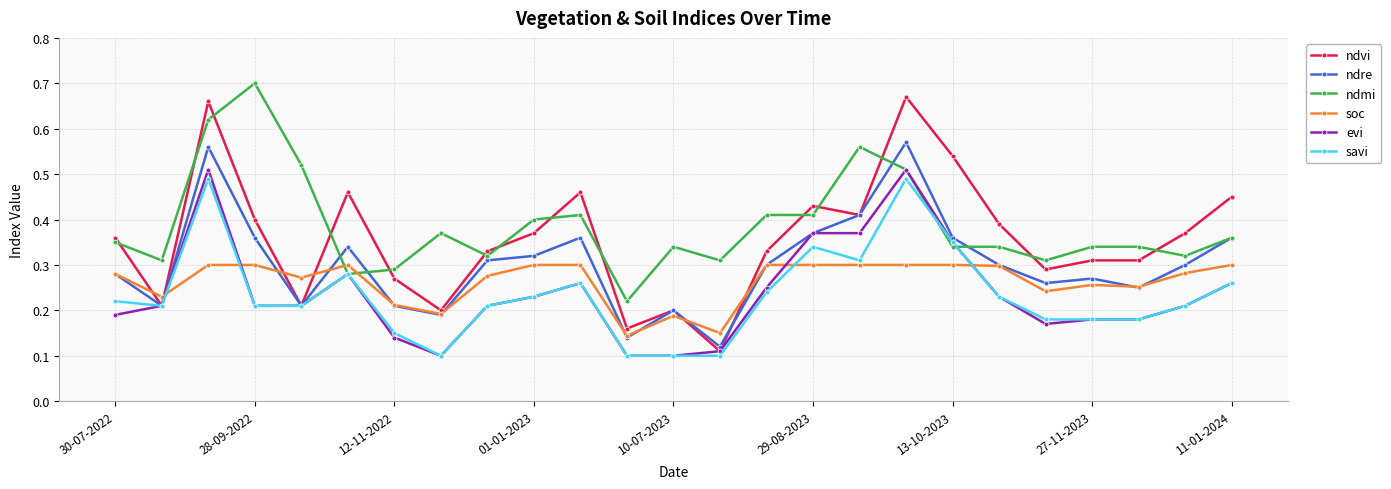

After their last crossing, which series has the higher values: ndvi or ndmi?

ndvi